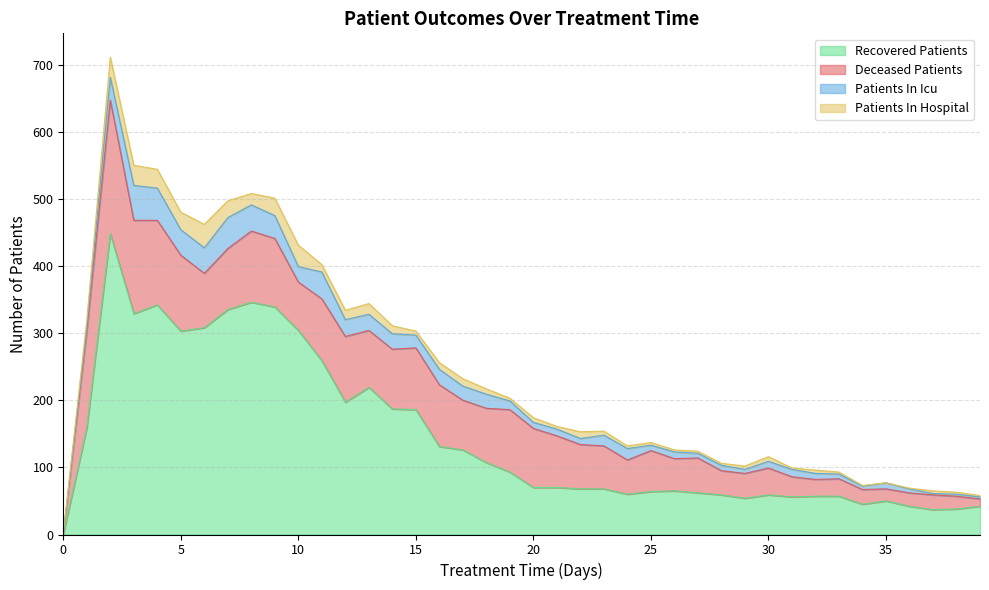

The value of patients_in_hospital at 2 is 53. True or false?

False